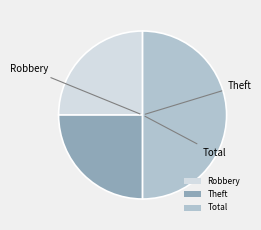

Which category has the biggest portion of the pie?

Total